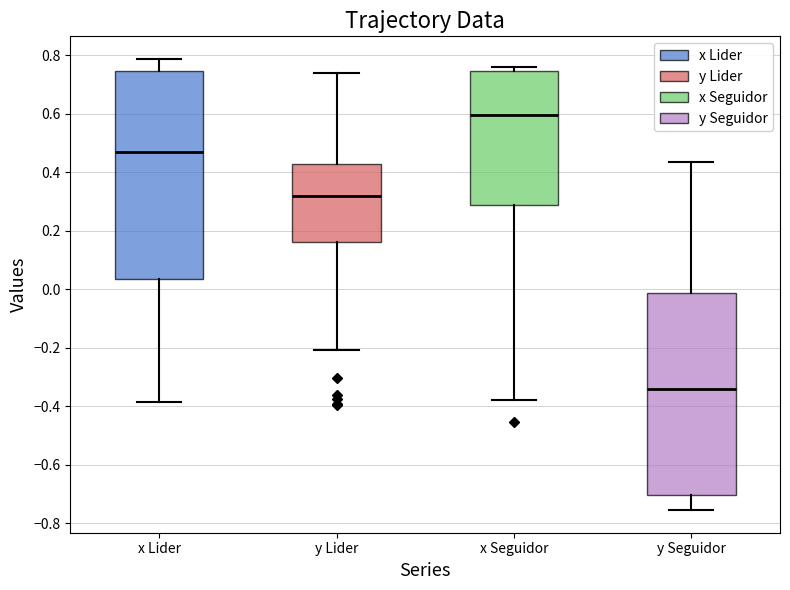

Where is the lower edge of the box for y Lider on the y-axis? The values are not printed on the chart, so give them approximately, as read against the axis.

0.16